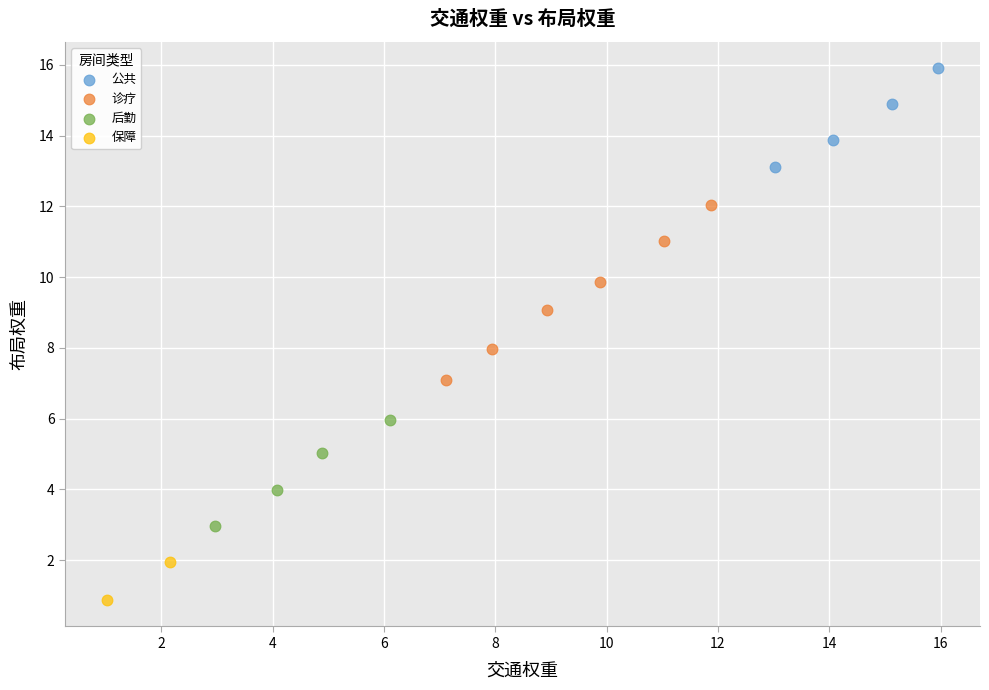

Which series reaches the minimum Y coordinate?

保障